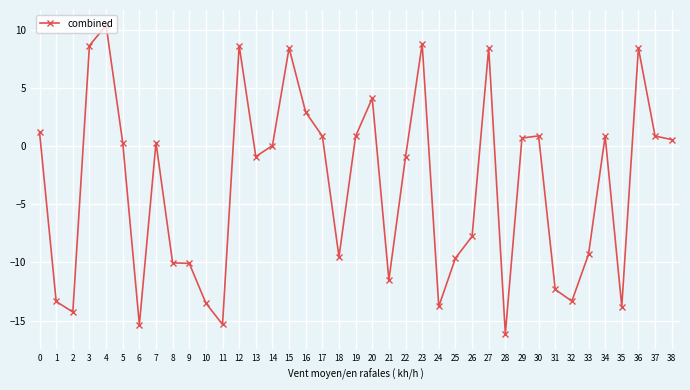

Which label corresponds to the smallest value in the chart?

28